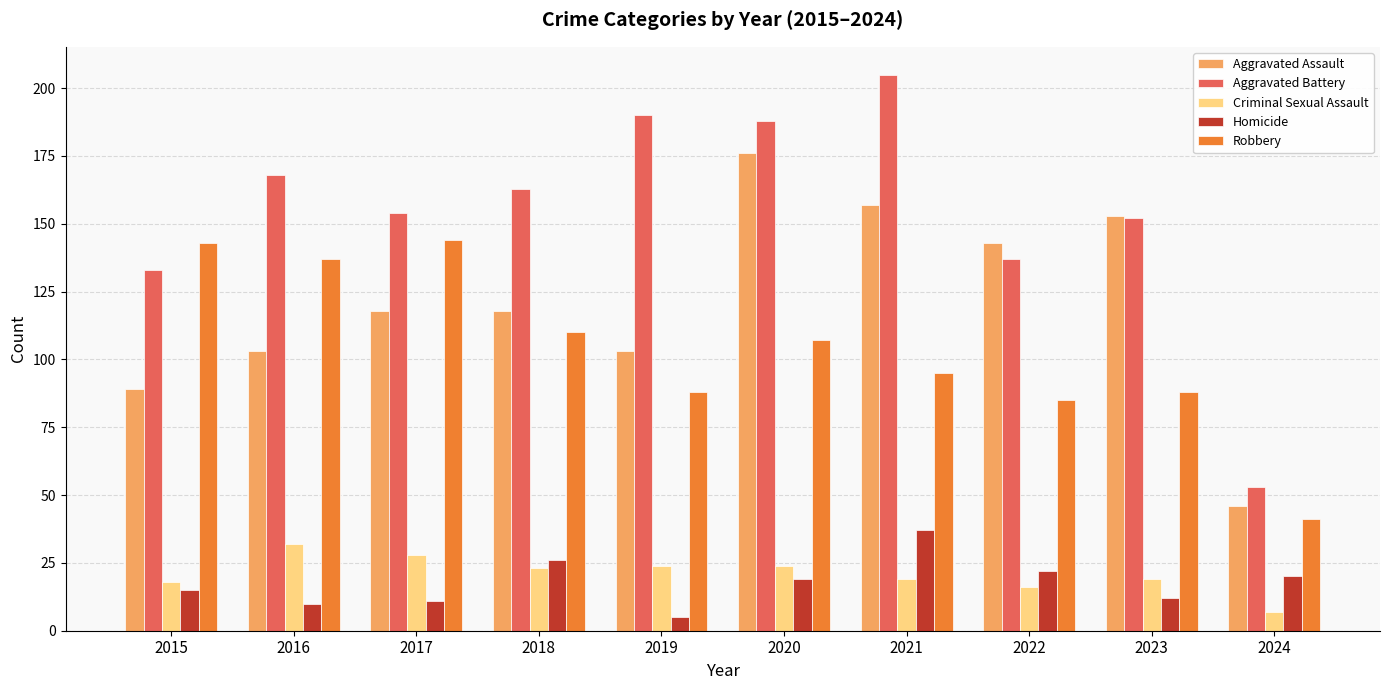

Rank the series by their maximum value, from highest to lowest.

Aggravated Battery, Aggravated Assault, Robbery, Homicide, Criminal Sexual Assault